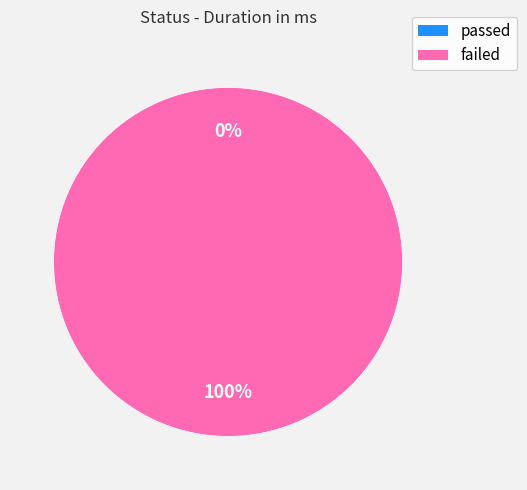

Rank the categories by value from lowest to highest.

passed, failed